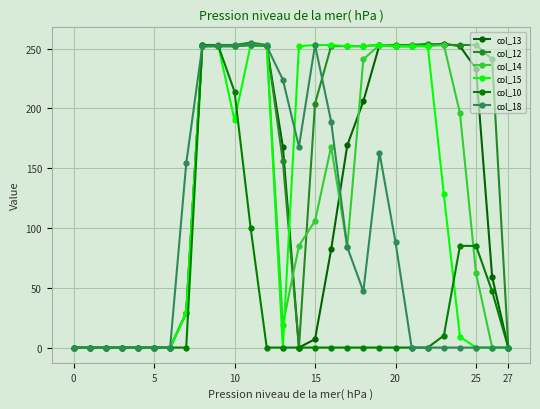

In col_12, how many points are higher than both neighbors (excluding endpoints)?

2